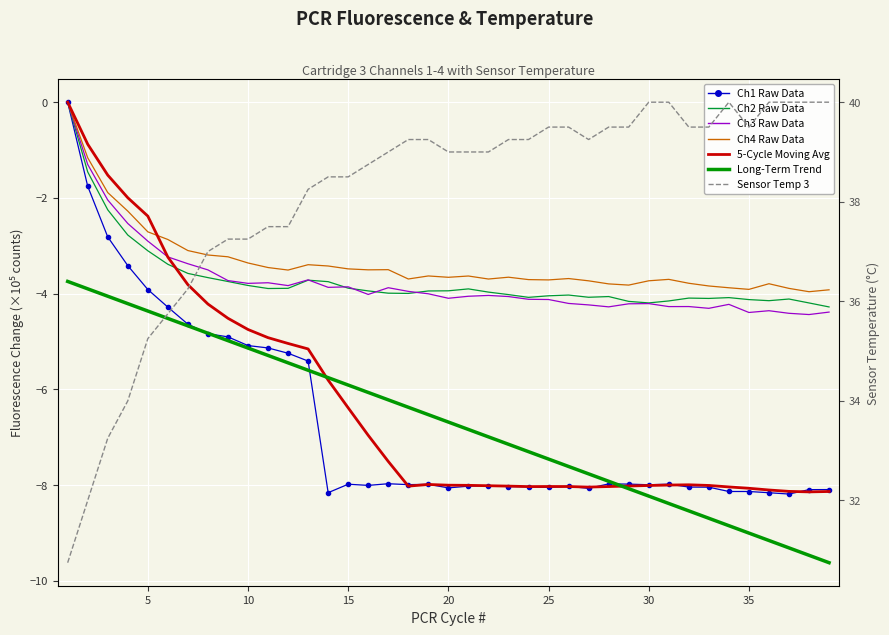

Which category has the lowest value across all series?

37